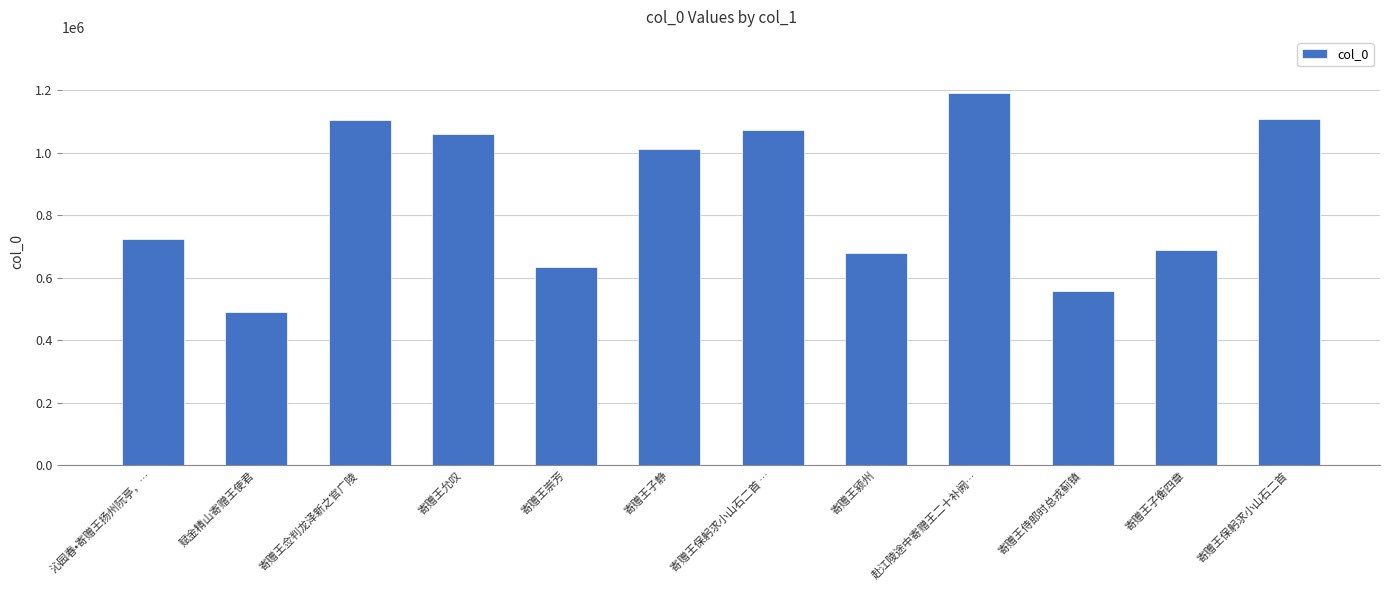

Which label corresponds to the largest value in the chart?

赴江陵途中寄赠王二十补阙…